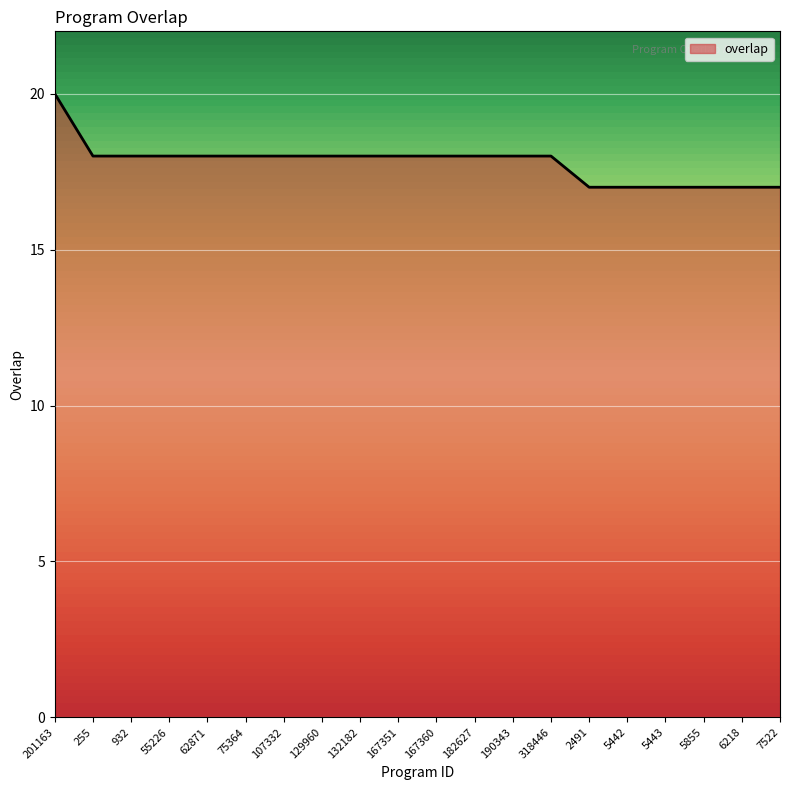

What is the greatest value displayed?

20